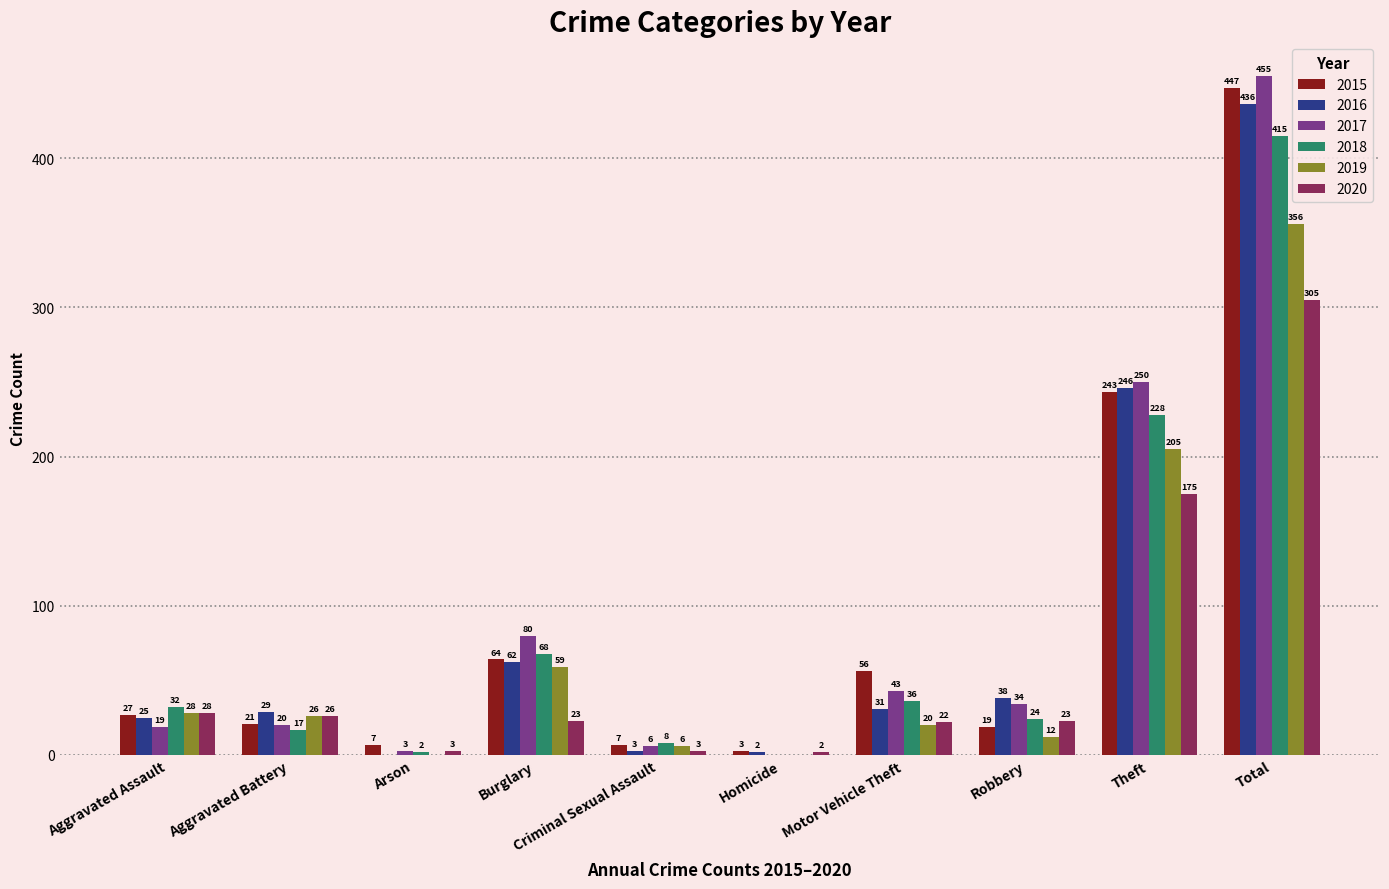

How many groups of bars are there?

10